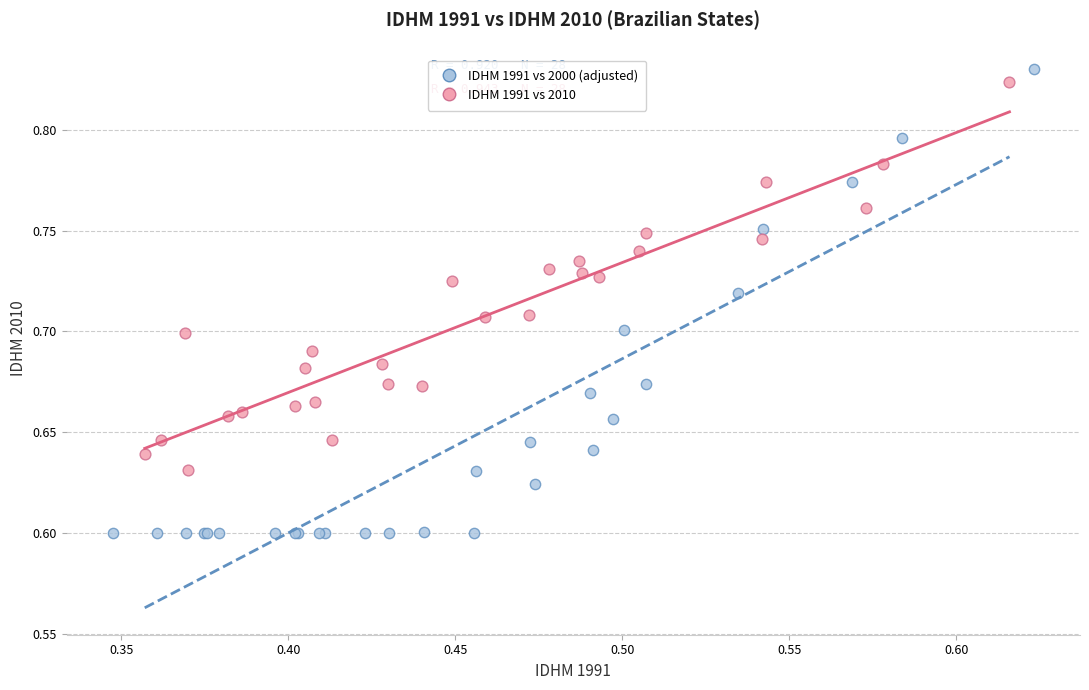

Which series reaches the minimum Y coordinate?

IDHM 1991 vs 2000 (adjusted)